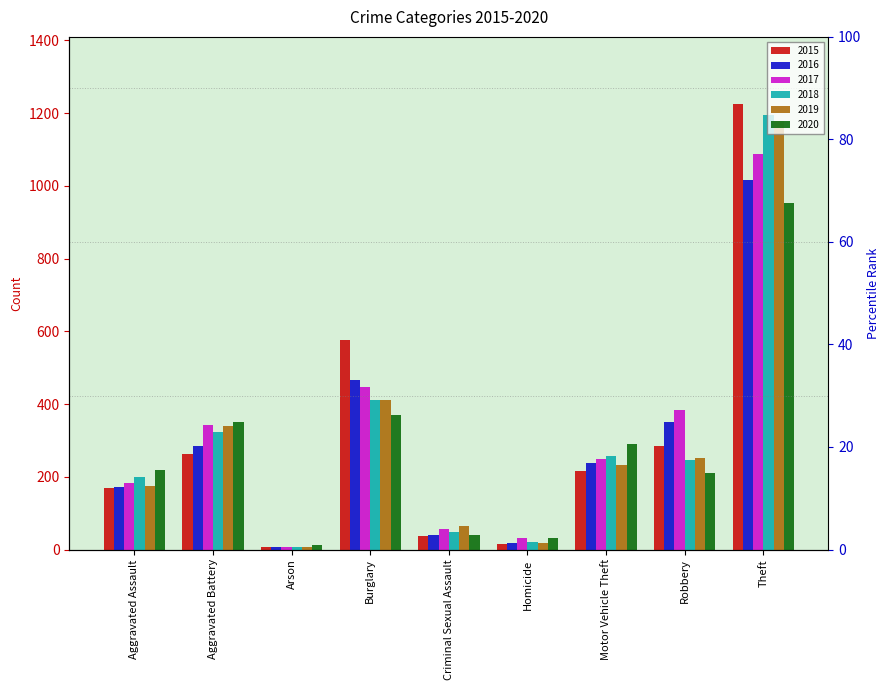

What is the smallest value displayed?

6